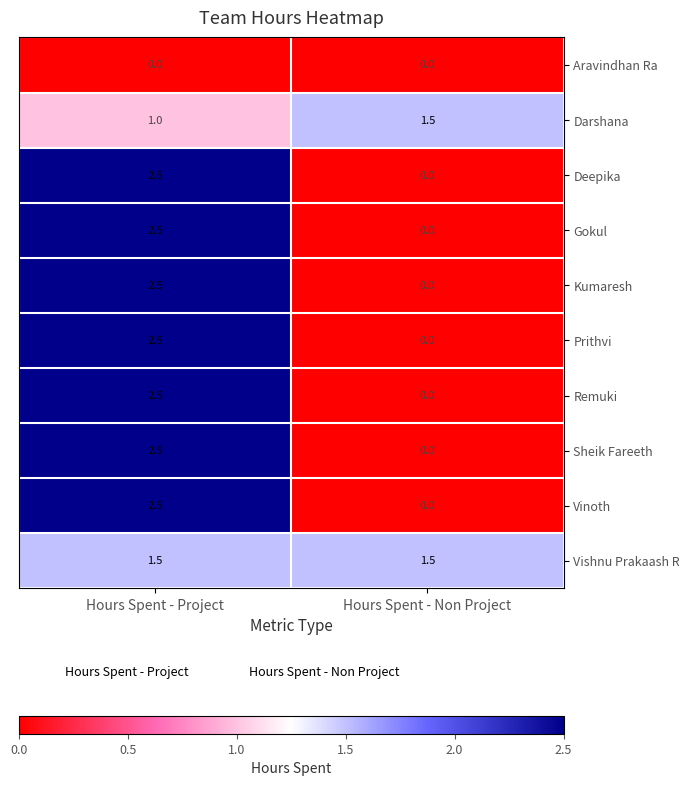

What is the approximate value of Sheik Fareeth at Hours Spent - Project?

2.5